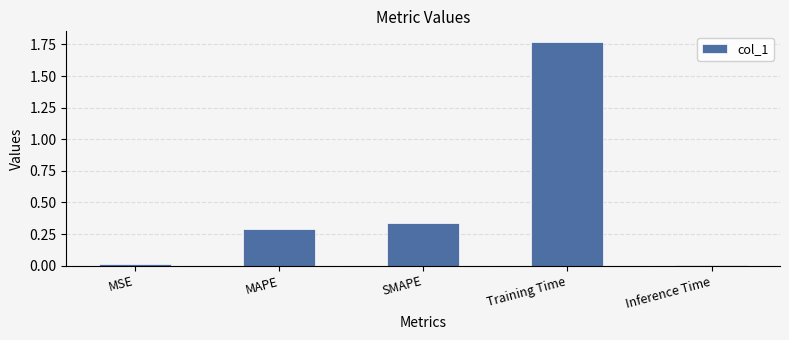

The value at Training Time is 2.3. True or false?

False